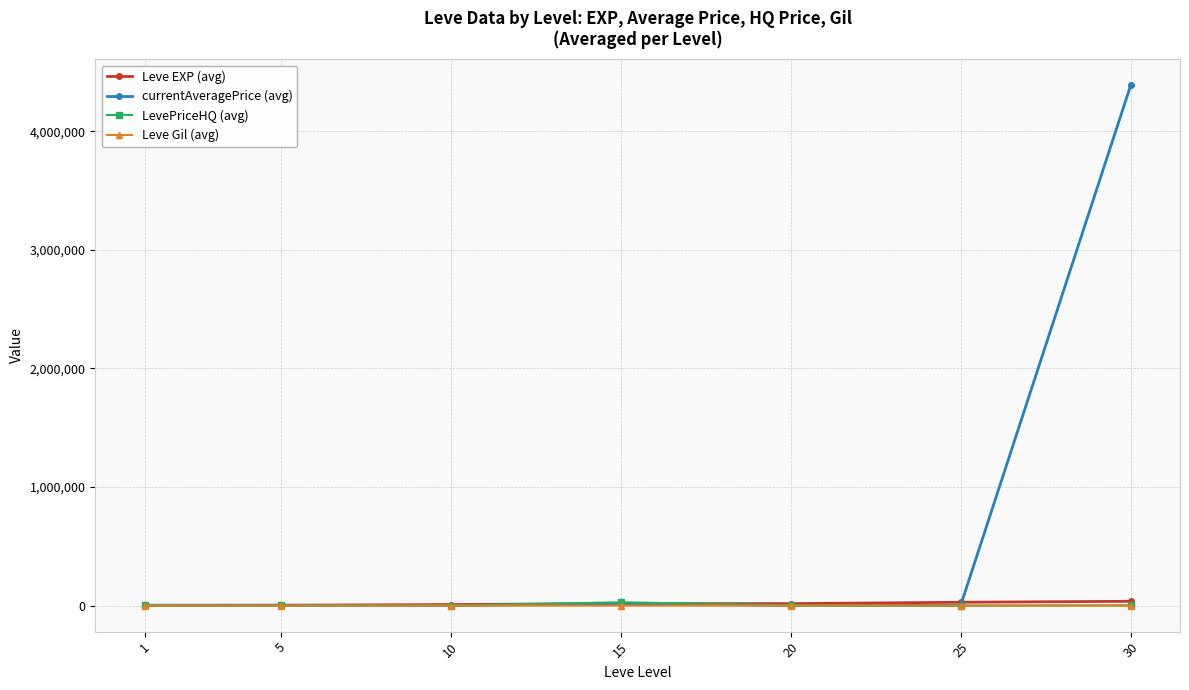

What is the spread (max minus min) of values at 30?

4386110.5